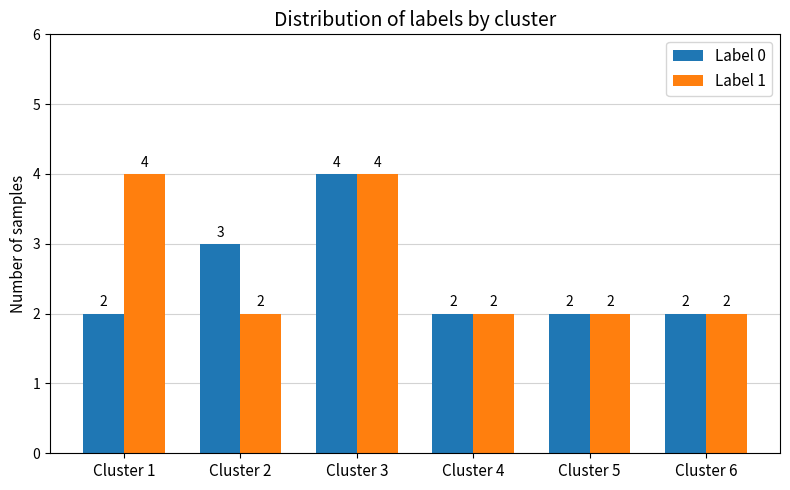

What is the sum of the Label 0 values at Cluster 6 and Cluster 5?

4